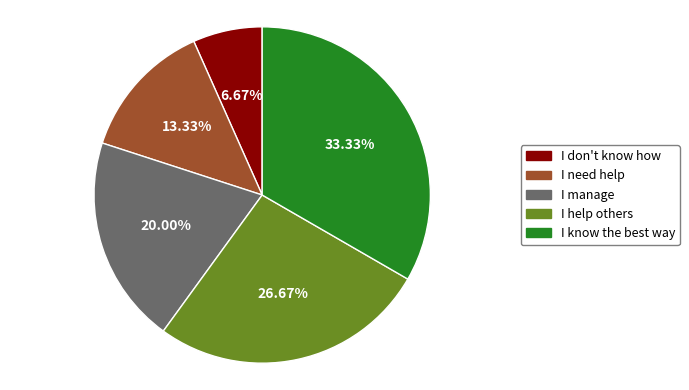

How many segments does this pie chart have?

5